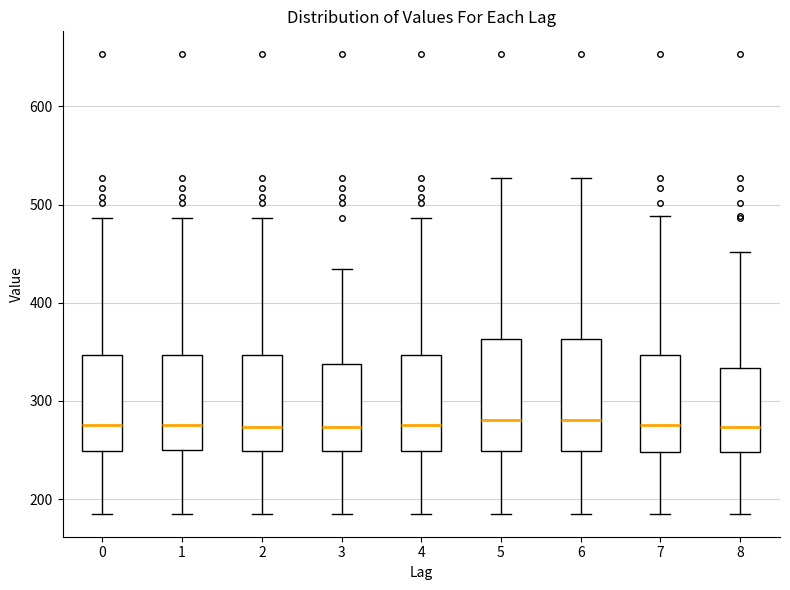

Where is the lower edge of the box at x = 4 on the y-axis? The values are not printed on the chart, so give them approximately, as read against the axis.

250